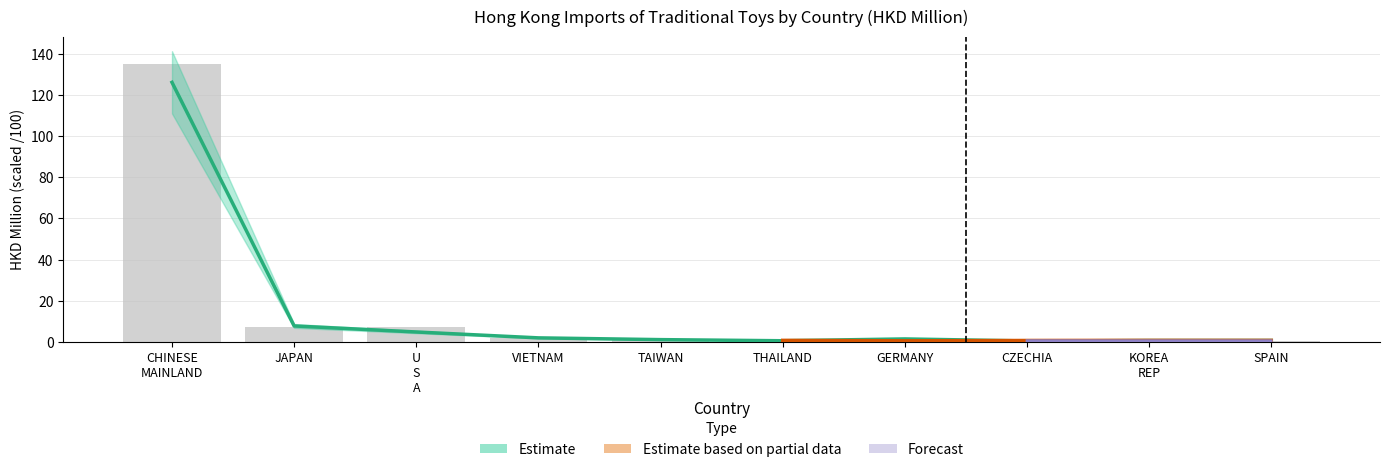

What is the maximum value shown in the chart?

135.1